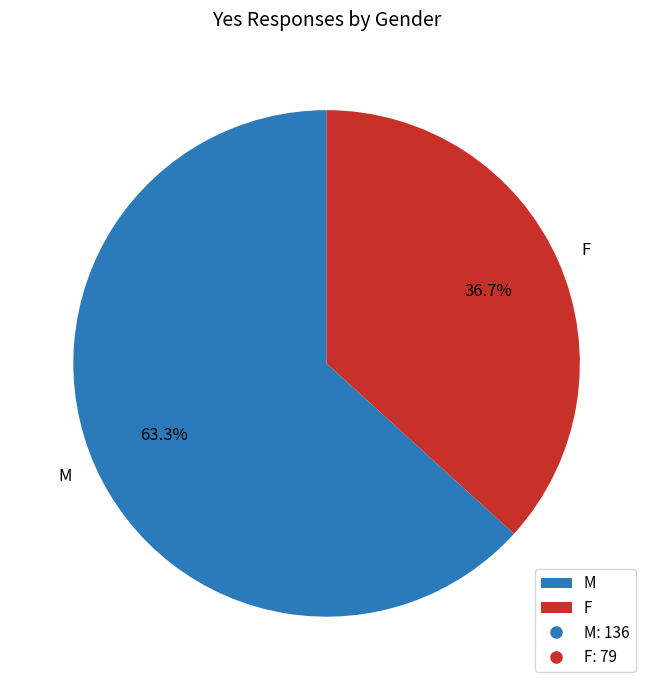

Count the number of slices in the pie.

2